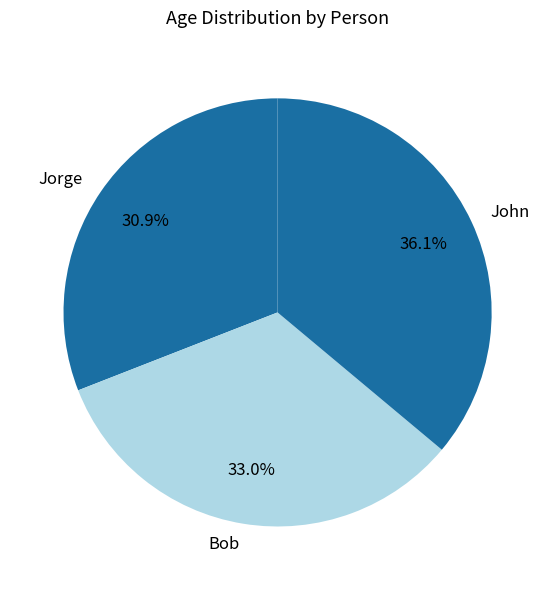

Rank the categories by value from lowest to highest.

Jorge, Bob, John